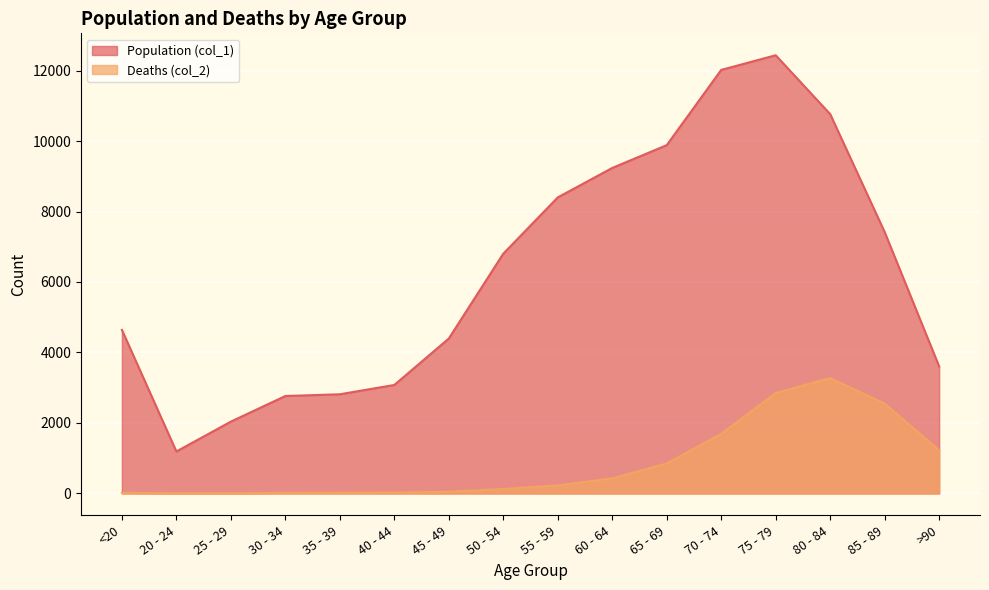

What is the label of the 16th point from the right?

<20